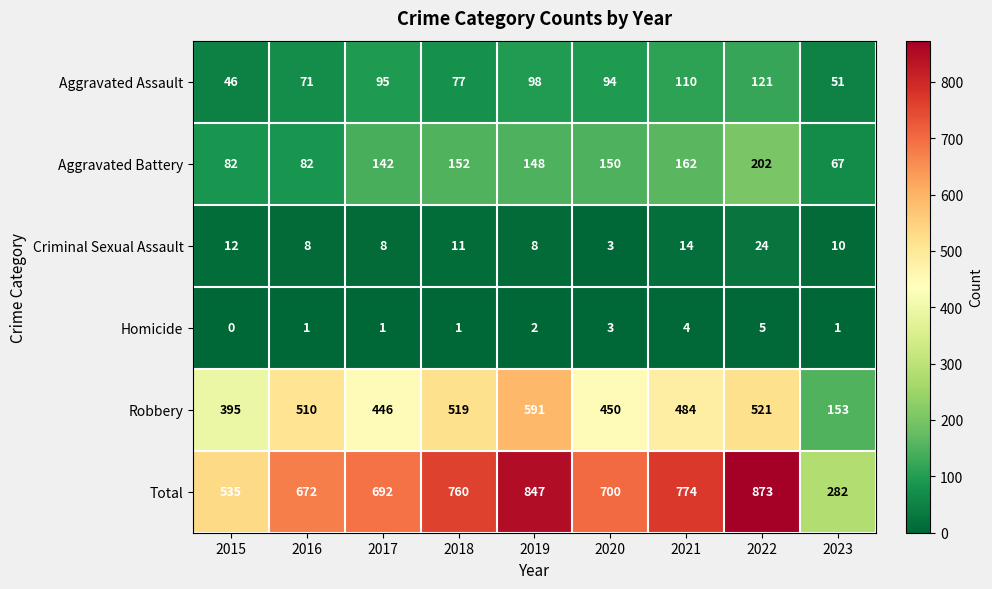

Between 2021 and 2023, which series saw the biggest shift?

Total